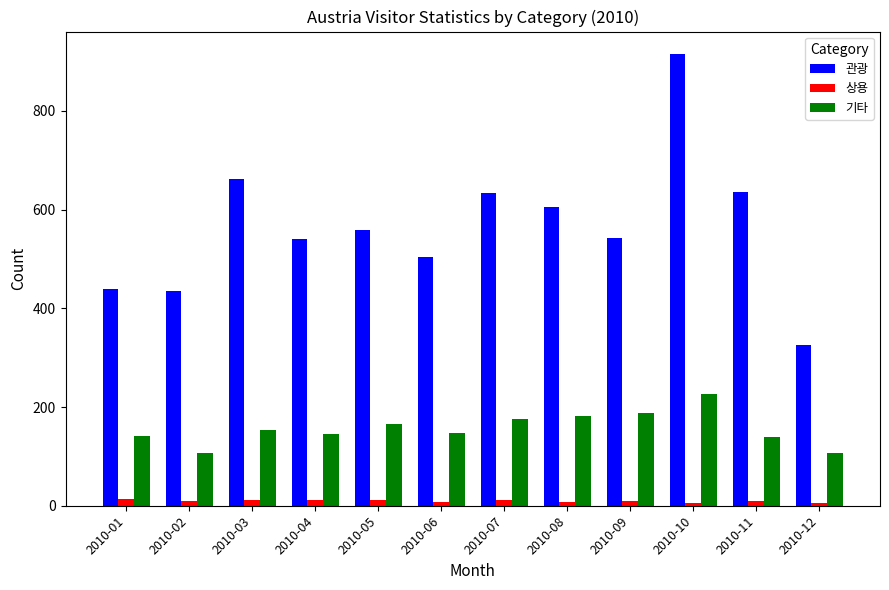

List the series in order of their overall mean, highest first.

관광, 기타, 상용